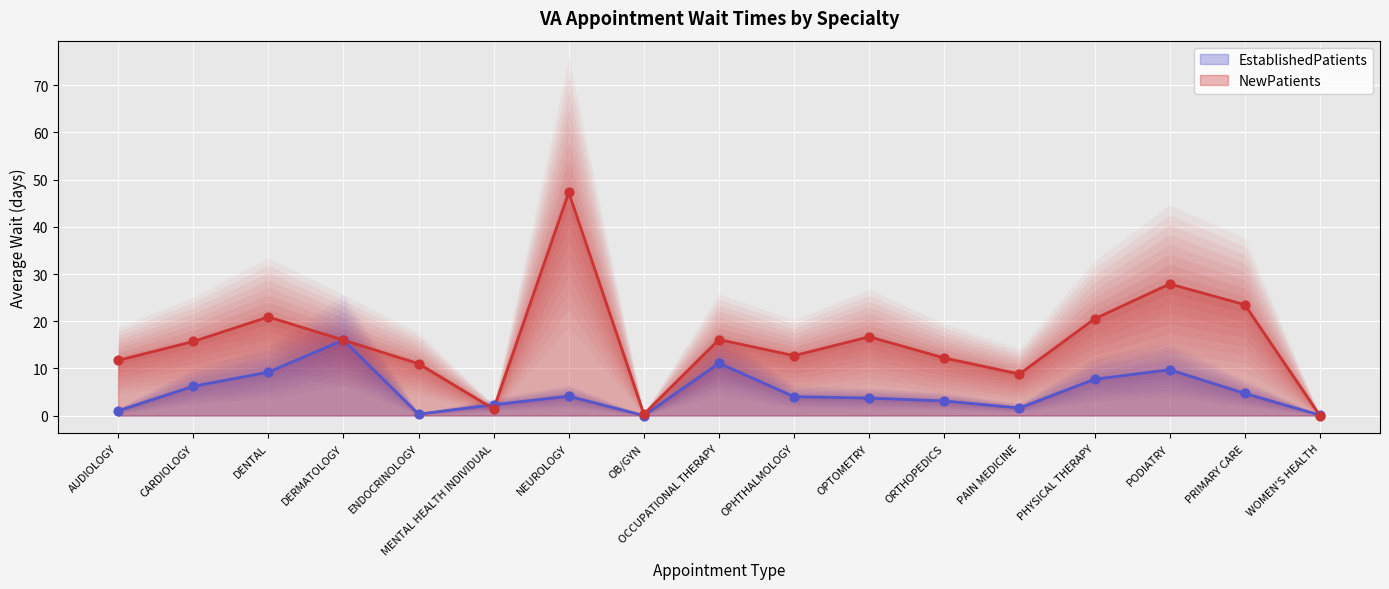

What is the total value across all series at MENTAL HEALTH INDIVIDUAL?

3.7